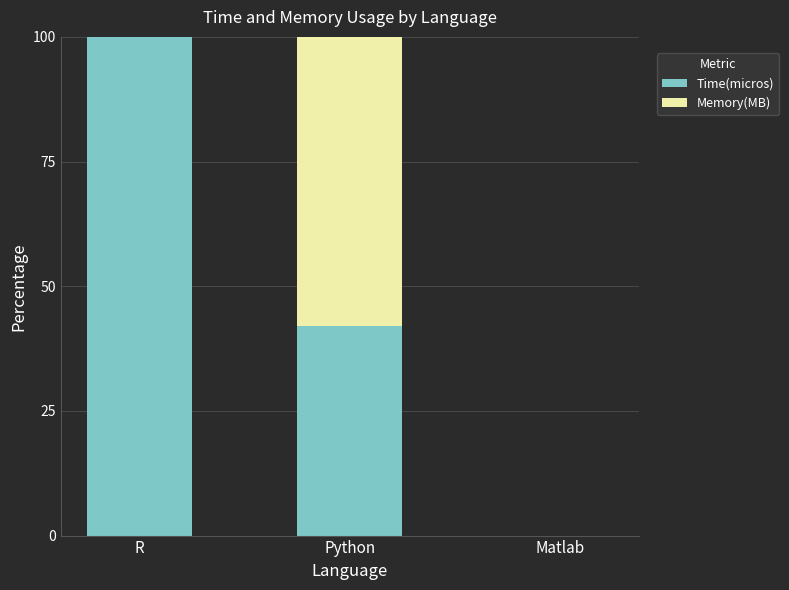

Which category has the highest value in the Time(micros) series?

R